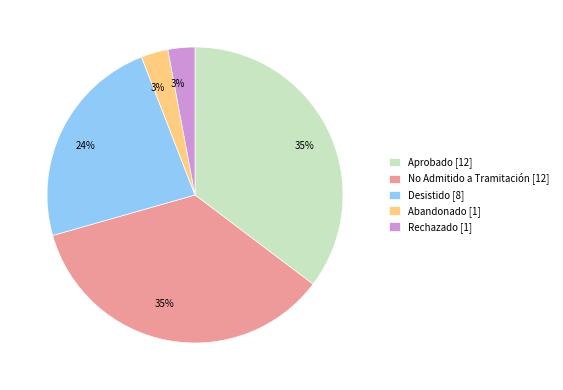

To the nearest percent, what is the difference between the largest and smallest slice percentages?

32%